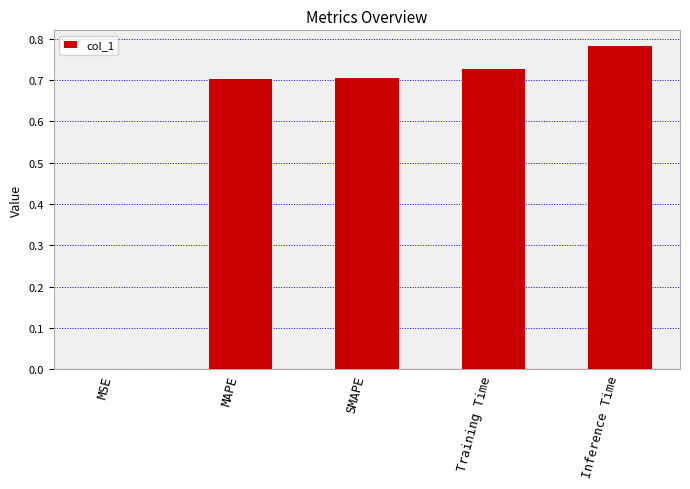

True or false: the data shows 1.0 at MAPE.

False